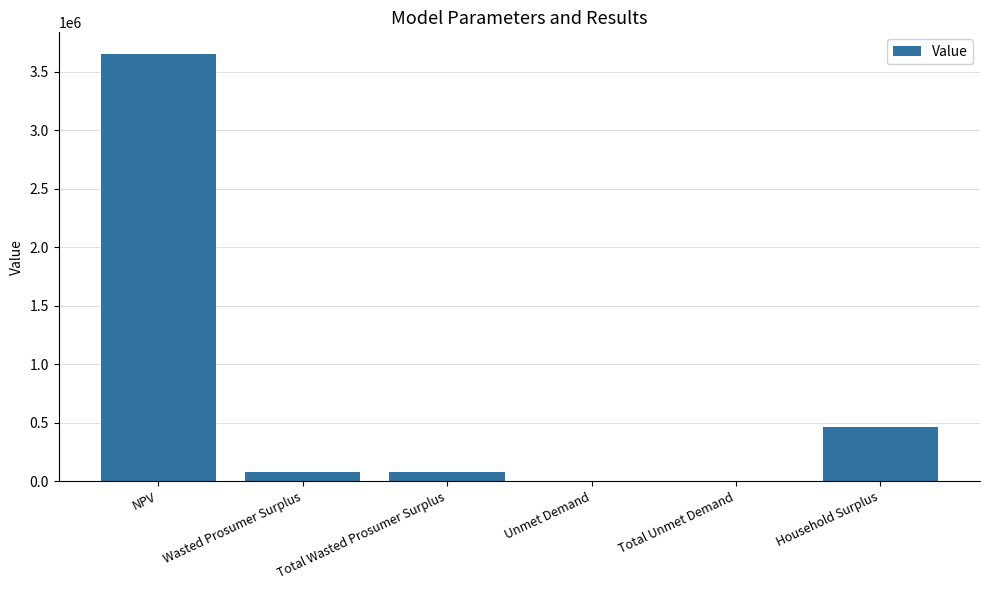

What is the sum of all values?

4284012.6